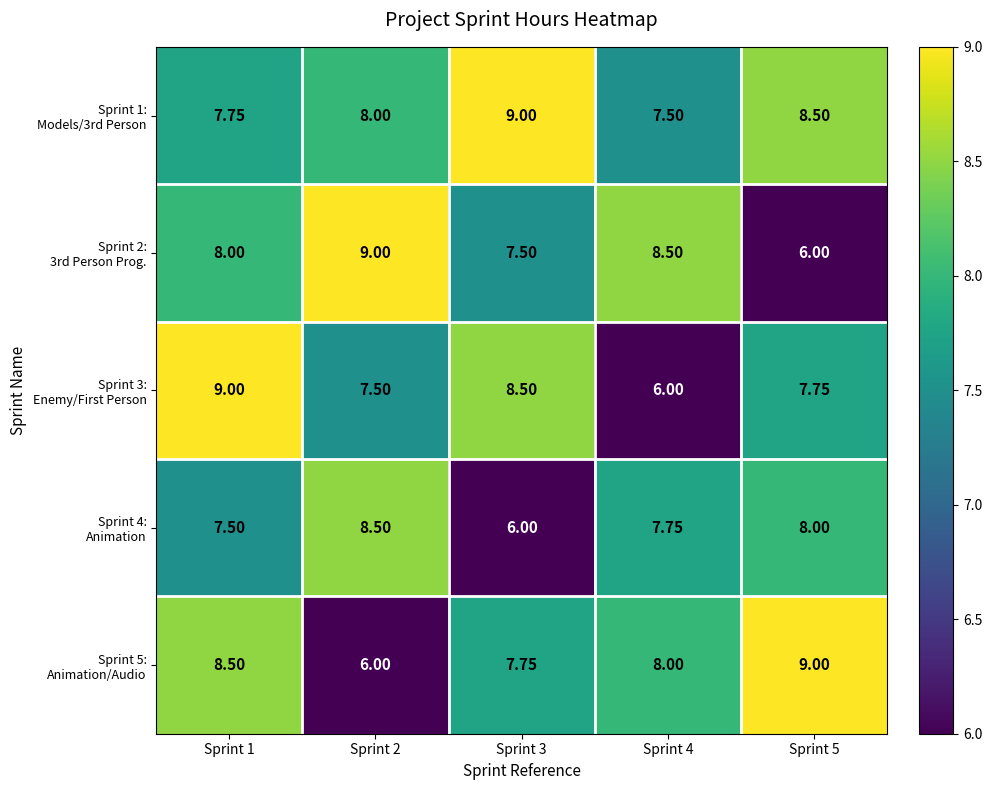

Between Sprint 2 and Sprint 5, which is larger?

Sprint 5